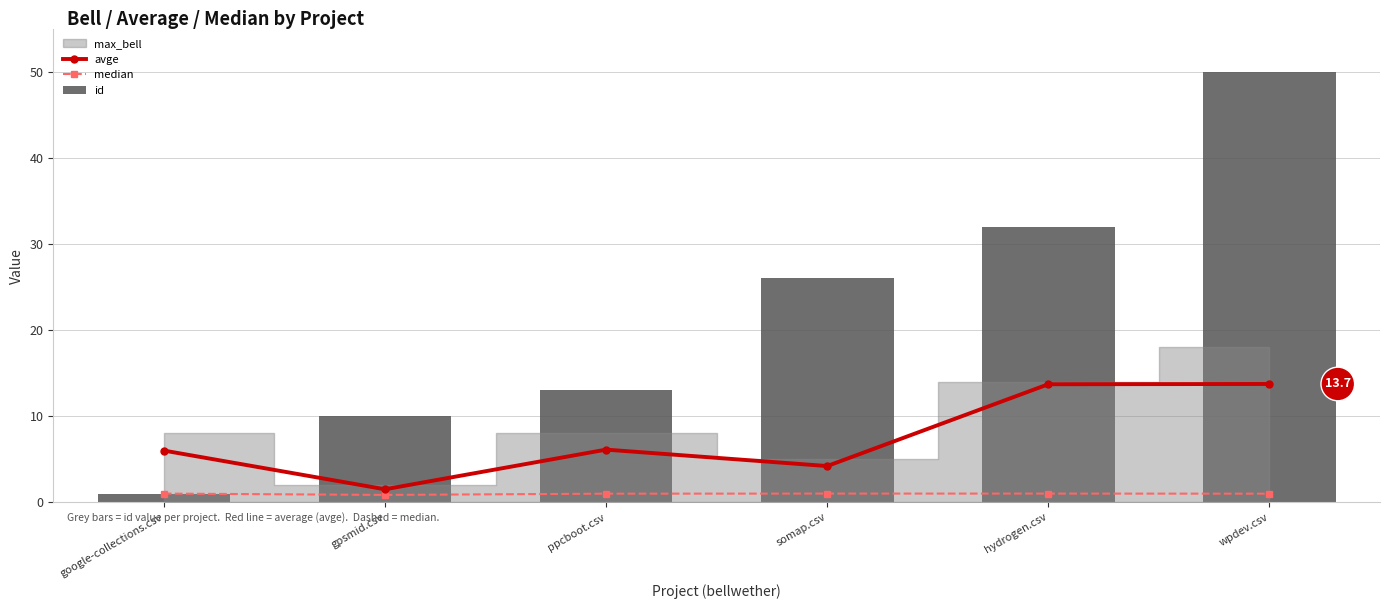

Is the value of median at wpdev.csv greater than the value of avge at somap.csv?

No